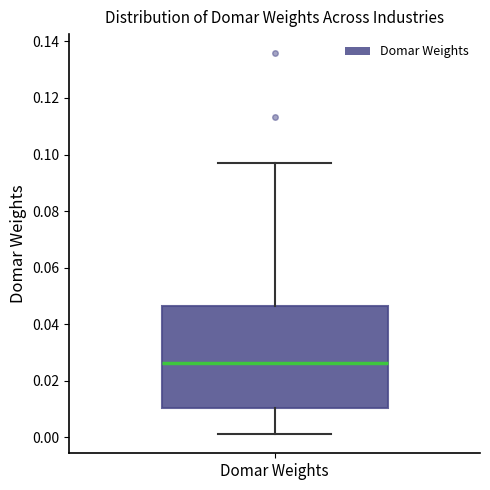

Transcribe this box plot: give where the median line is, the range the box spans, and where the two whiskers end, as read against the y-axis. The values are not printed on the chart, so give them approximately, as read against the axis.

median 0.026, box 0.010 to 0.046, whiskers 0.002 to 0.098